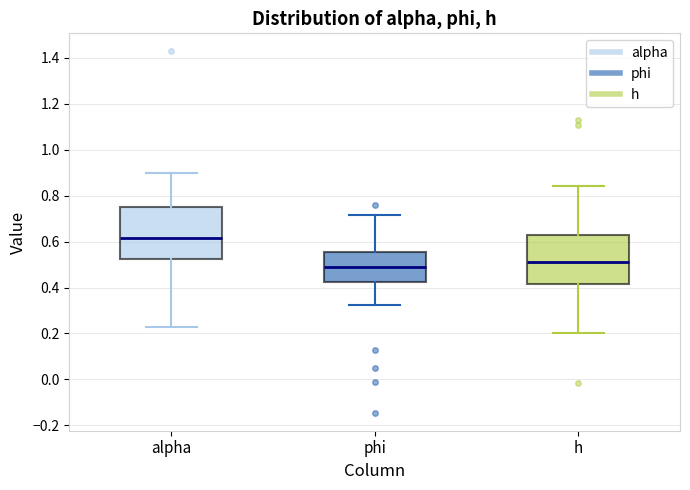

Reading left to right, read every box against the y-axis: the position of its median line, the range the box covers, and the ends of its whiskers. The values are not printed on the chart, so give them approximately, as read against the axis.

alpha: median 0.62, box 0.52 to 0.74, whiskers 0.22 to 0.90
phi: median 0.48, box 0.42 to 0.56, whiskers 0.32 to 0.72
h: median 0.50, box 0.42 to 0.62, whiskers 0.20 to 0.84